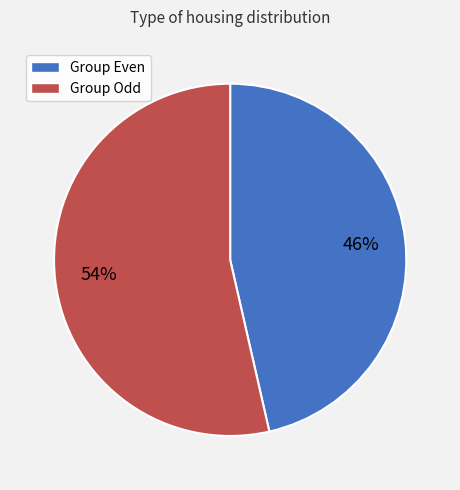

How many slices are in this pie chart?

2